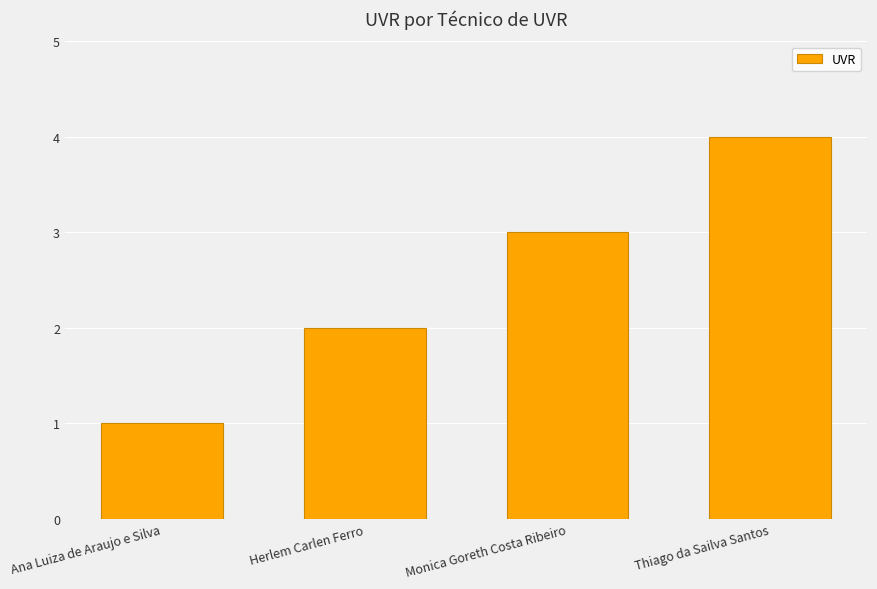

Does the chart contain any negative values?

No